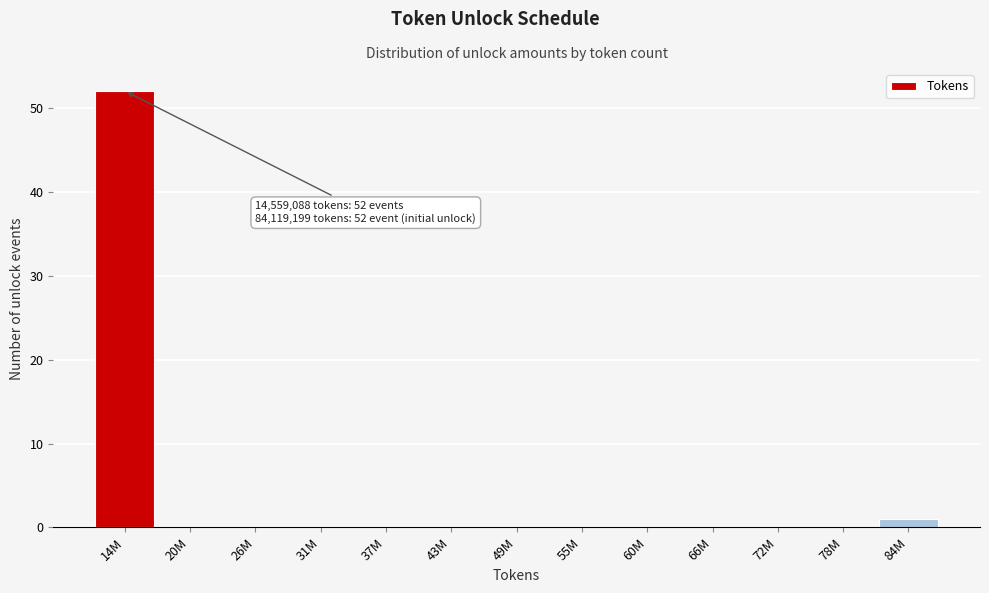

Reading left to right, list all the values displayed in this chart.

14M=52	20M=0	26M=0	31M=0	37M=0	43M=0	49M=0	55M=0	60M=0	66M=0	72M=0	78M=0	84M=1